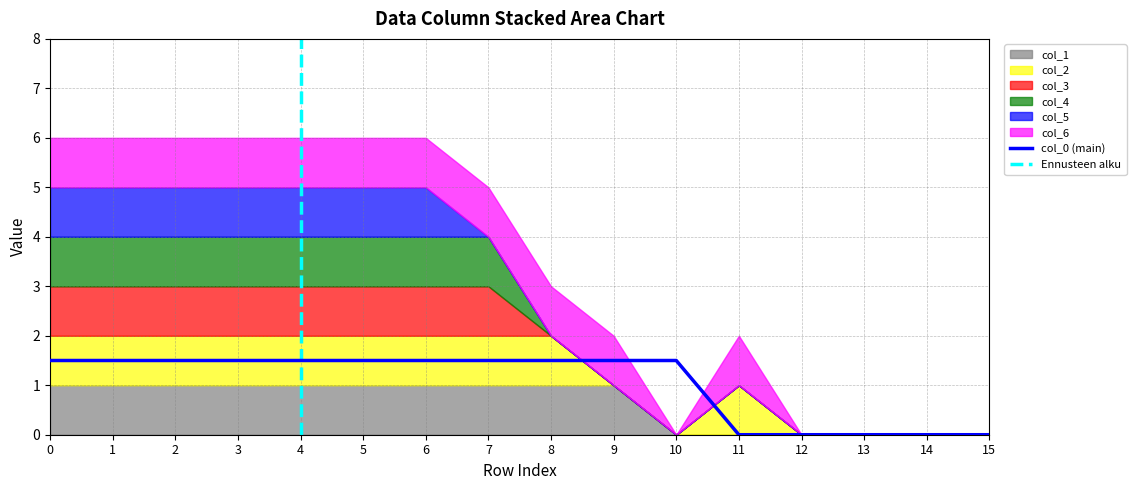

Between 15 and 3, which is larger?

3